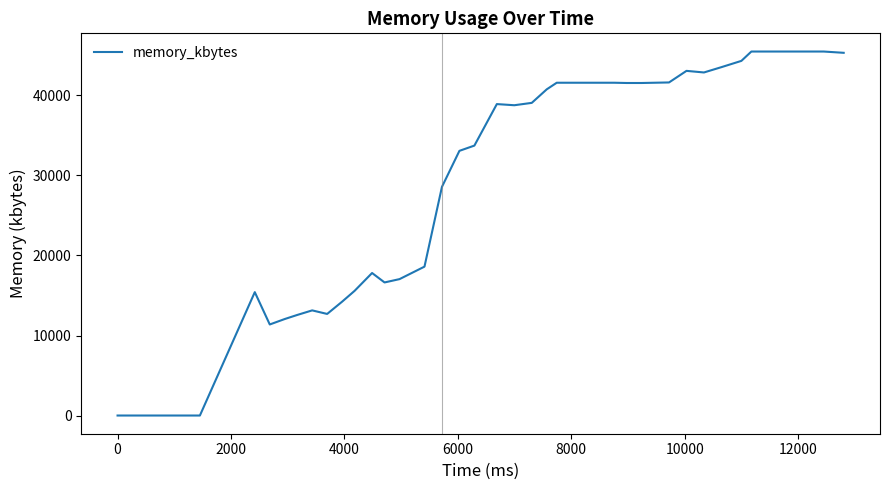

How many values are below 40768?

20